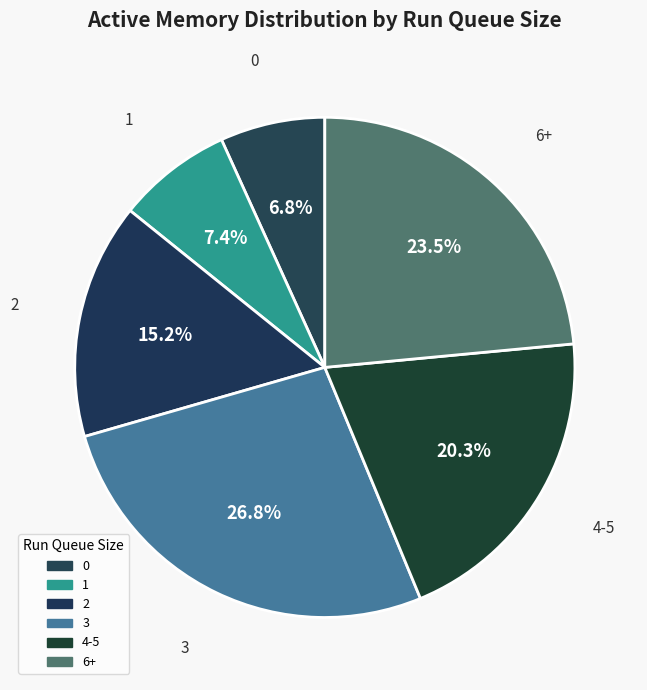

What percentage do 2 and 3 together represent?

42.0%